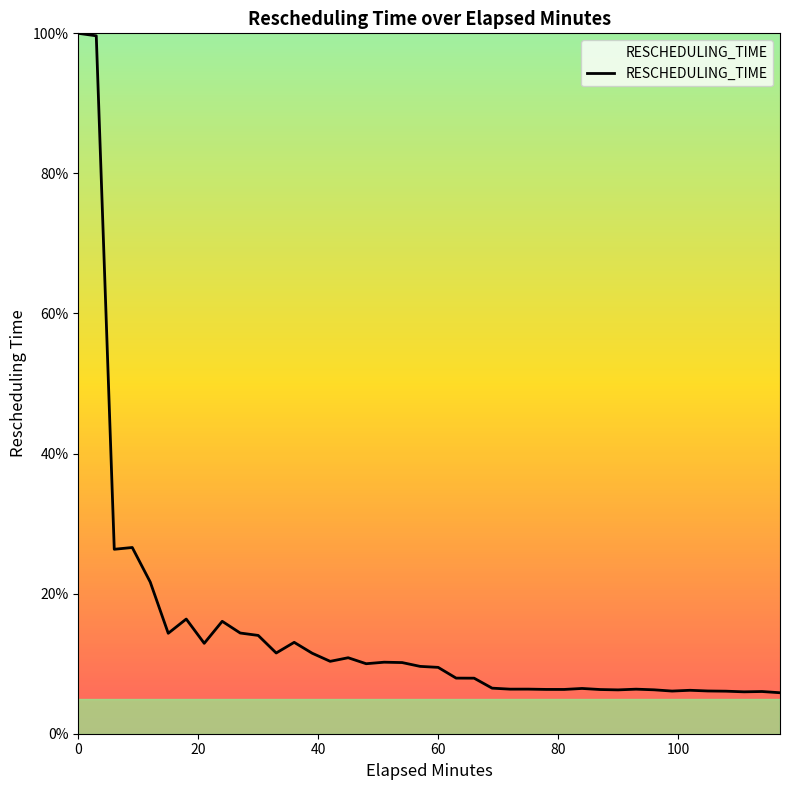

What is the minimum value shown in the chart?

5.9